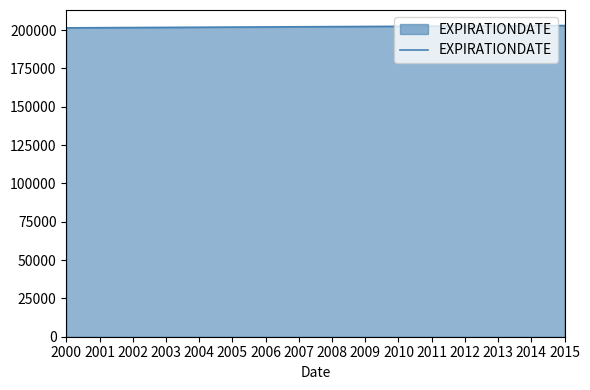

Is it true that the value at 2000 is 362477.8?

False